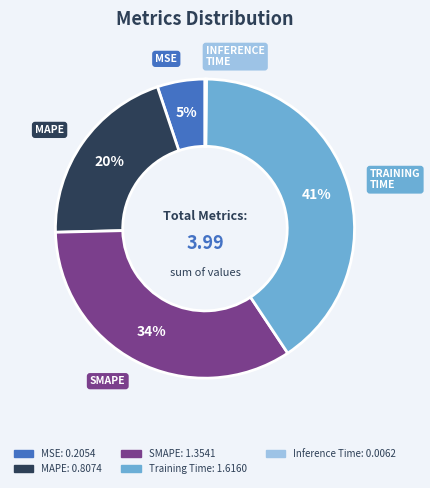

To the nearest percent, what is the average slice percentage?

20%